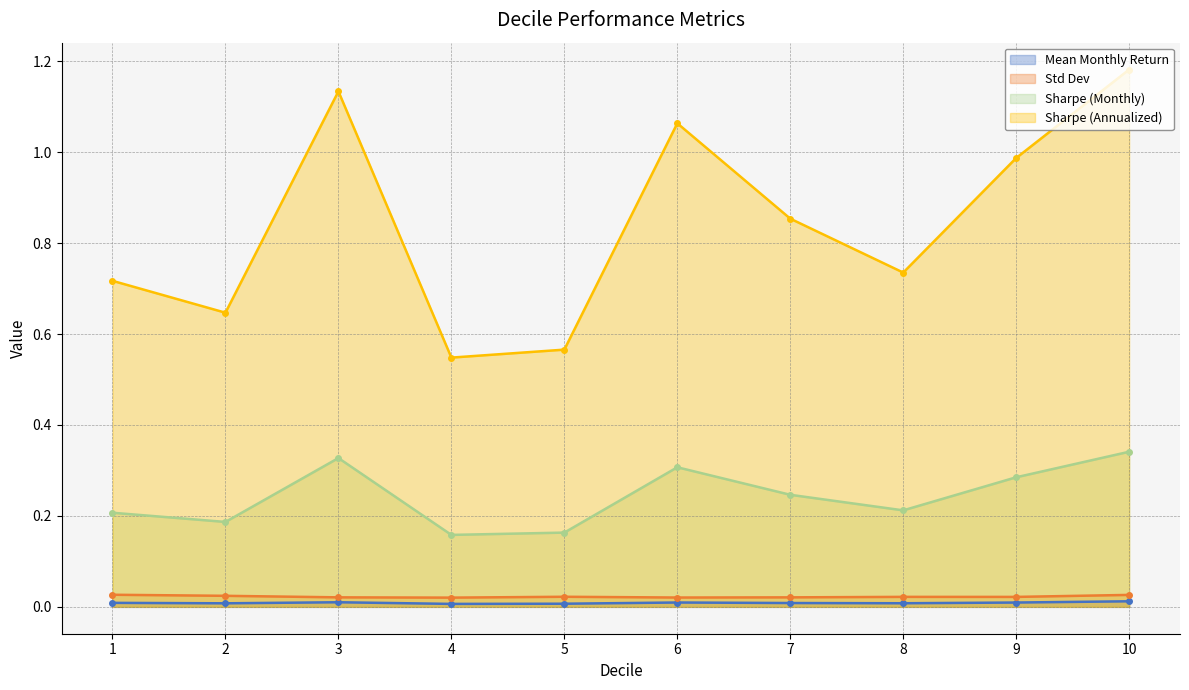

What is the difference between the second highest and minimum values in the Sharpe (Monthly) series?

0.2